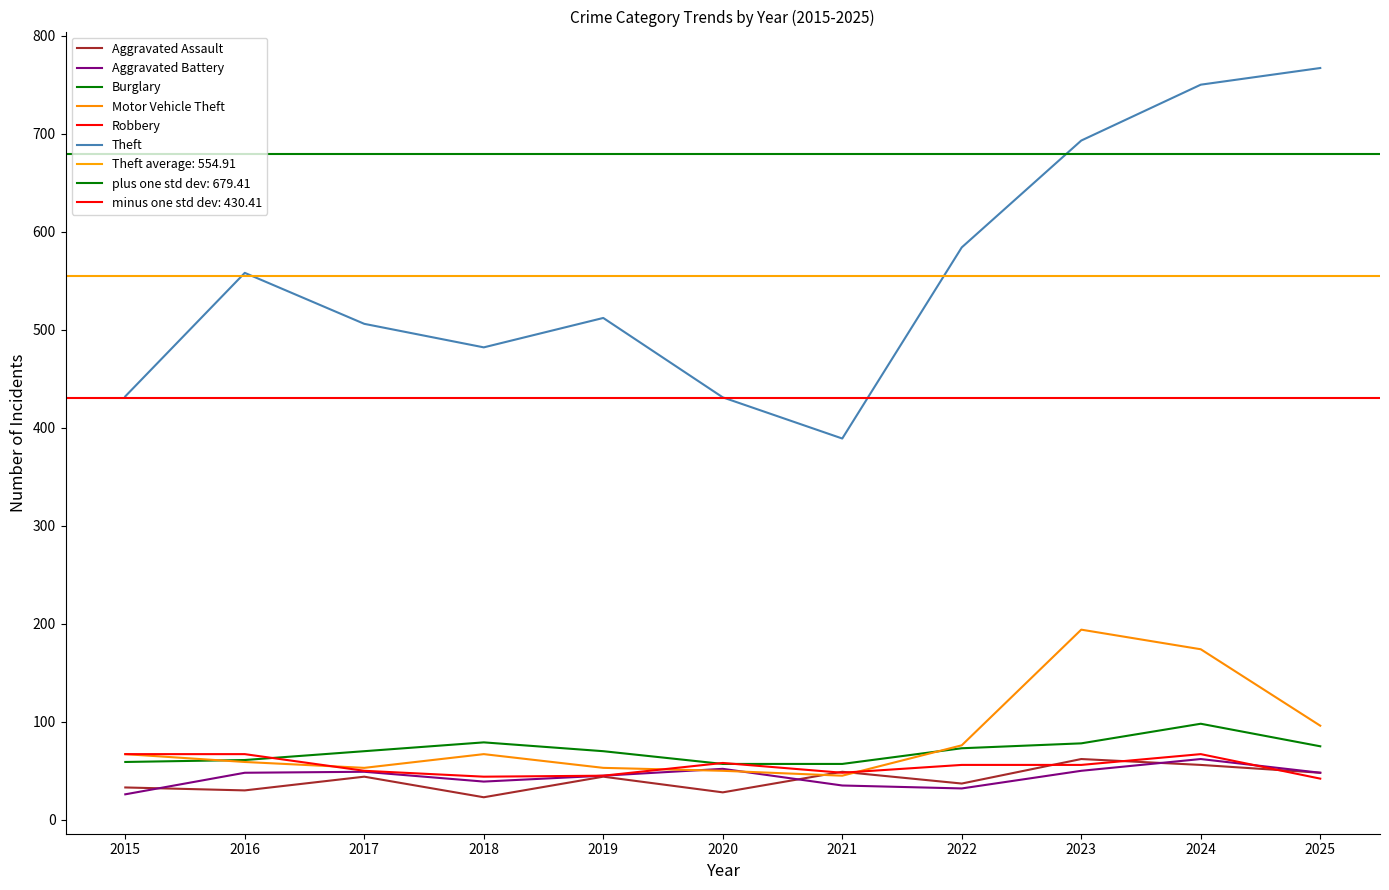

At which category does Aggravated Battery reach its first local peak?

2017